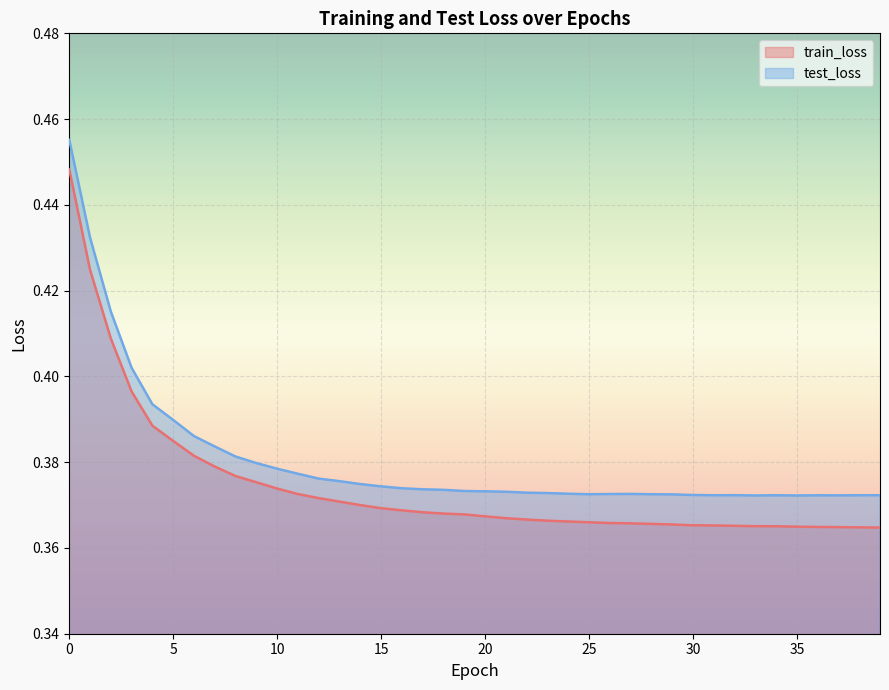

Reading left to right, what are all the values shown in this chart?

train_loss: 0.4	0.4	0.4	0.4	0.4	0.4	0.4	0.4	0.4	0.4	0.4	0.4	0.4	0.4	0.4	0.4	0.4	0.4	0.4	0.4	0.4	0.4	0.4	0.4	0.4	0.4	0.4	0.4	0.4	0.4	0.4	0.4	0.4	0.4	0.4	0.4	0.4	0.4	0.4	0.4
test_loss: 0.5	0.4	0.4	0.4	0.4	0.4	0.4	0.4	0.4	0.4	0.4	0.4	0.4	0.4	0.4	0.4	0.4	0.4	0.4	0.4	0.4	0.4	0.4	0.4	0.4	0.4	0.4	0.4	0.4	0.4	0.4	0.4	0.4	0.4	0.4	0.4	0.4	0.4	0.4	0.4